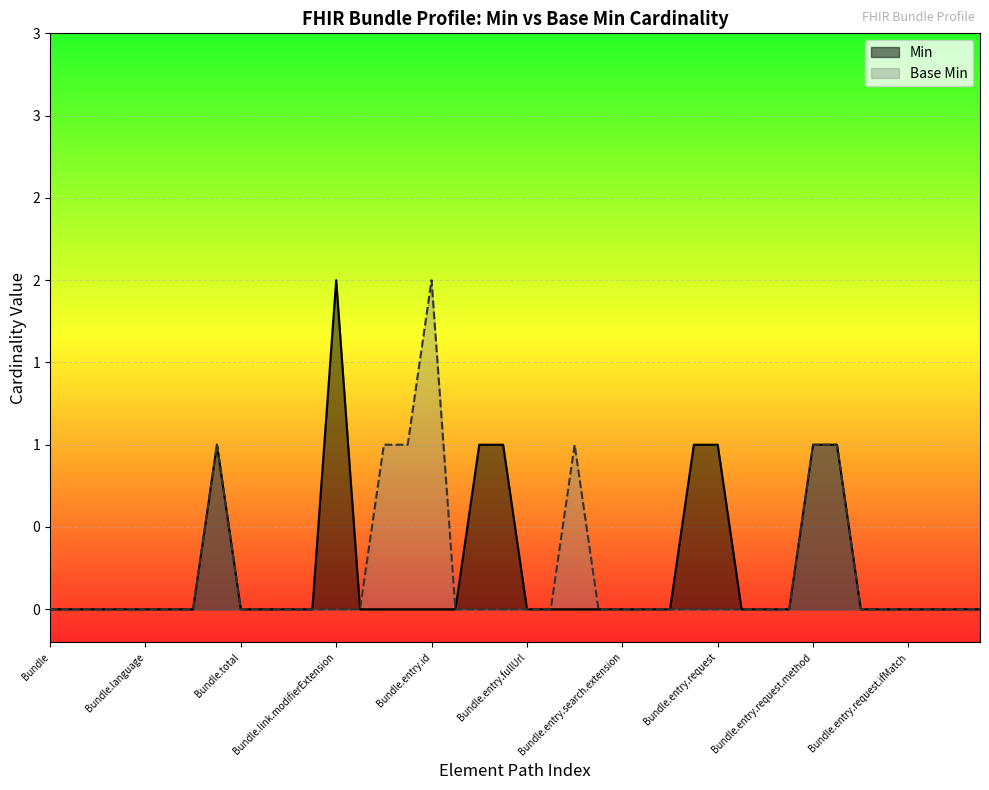

How many series are shown in this chart?

2